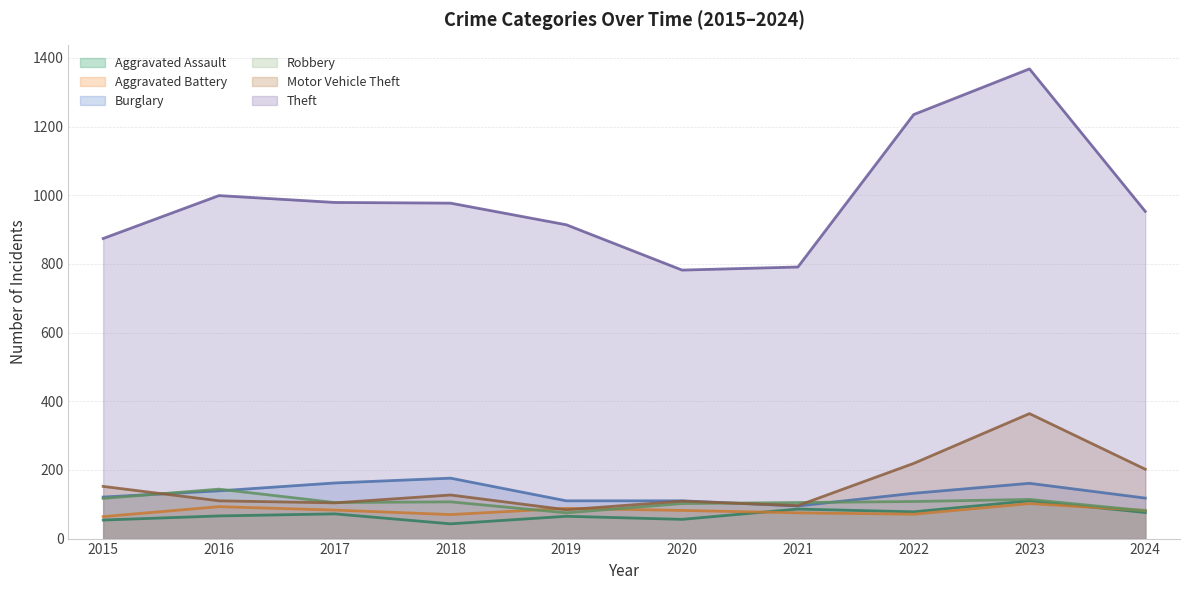

How many series are shown in this chart?

6